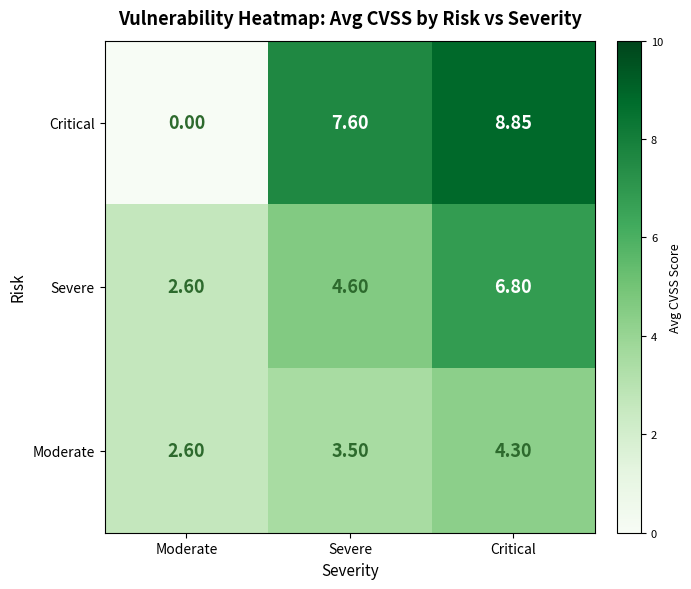

Where is Moderate nearest to the value 3?

Moderate